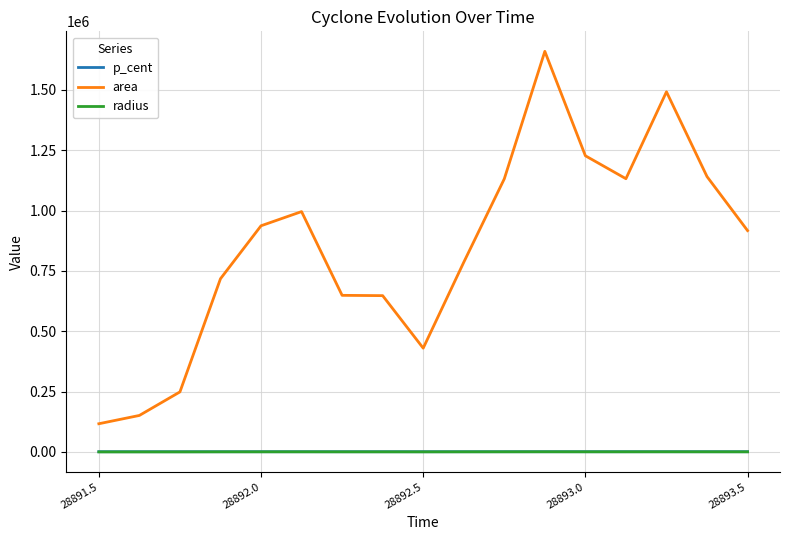

True or false: area and radius intersect in this chart.

False